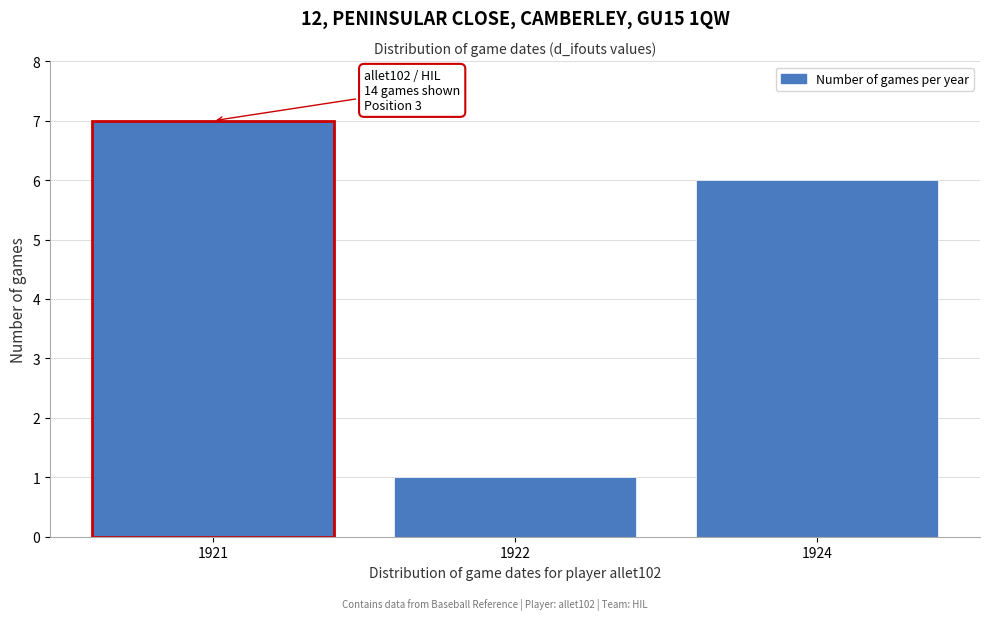

Reading left to right, extract all data points from this chart.

7	1	6